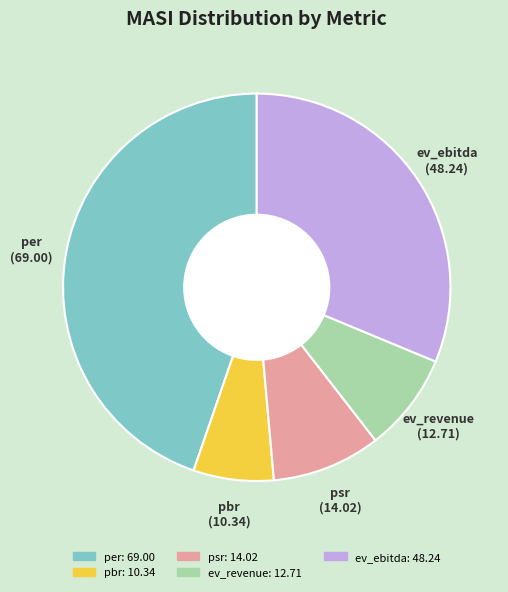

What is the largest slice in the pie chart?

per